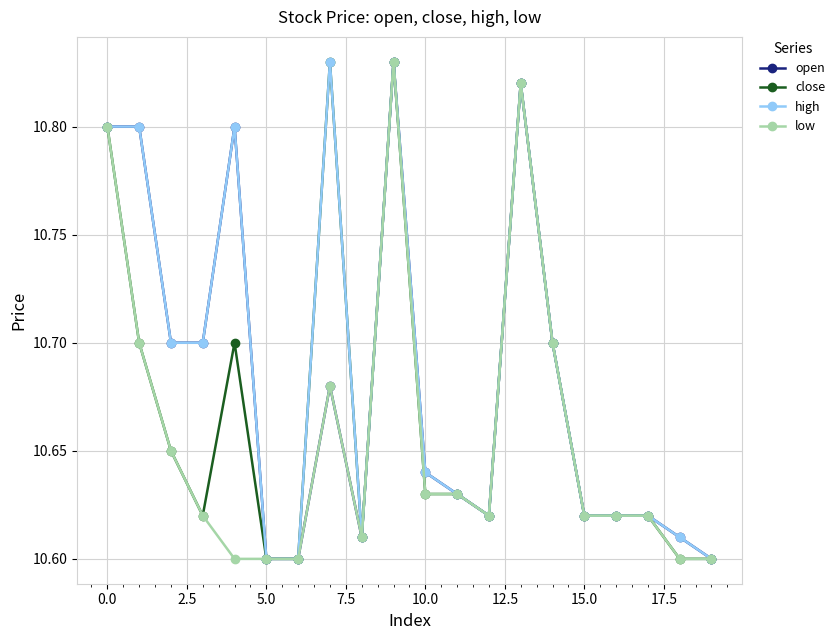

Rank the series by their average value, from highest to lowest.

high, open, close, low